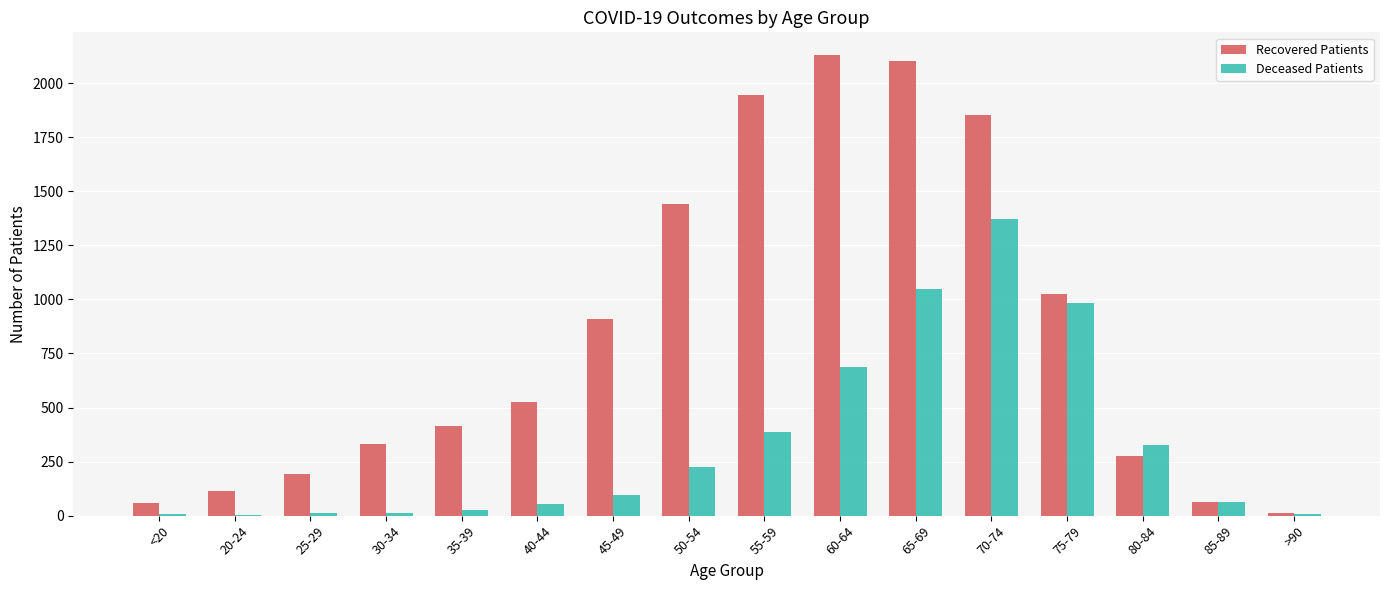

Are the bars grouped side by side (vs. stacked)?

Yes